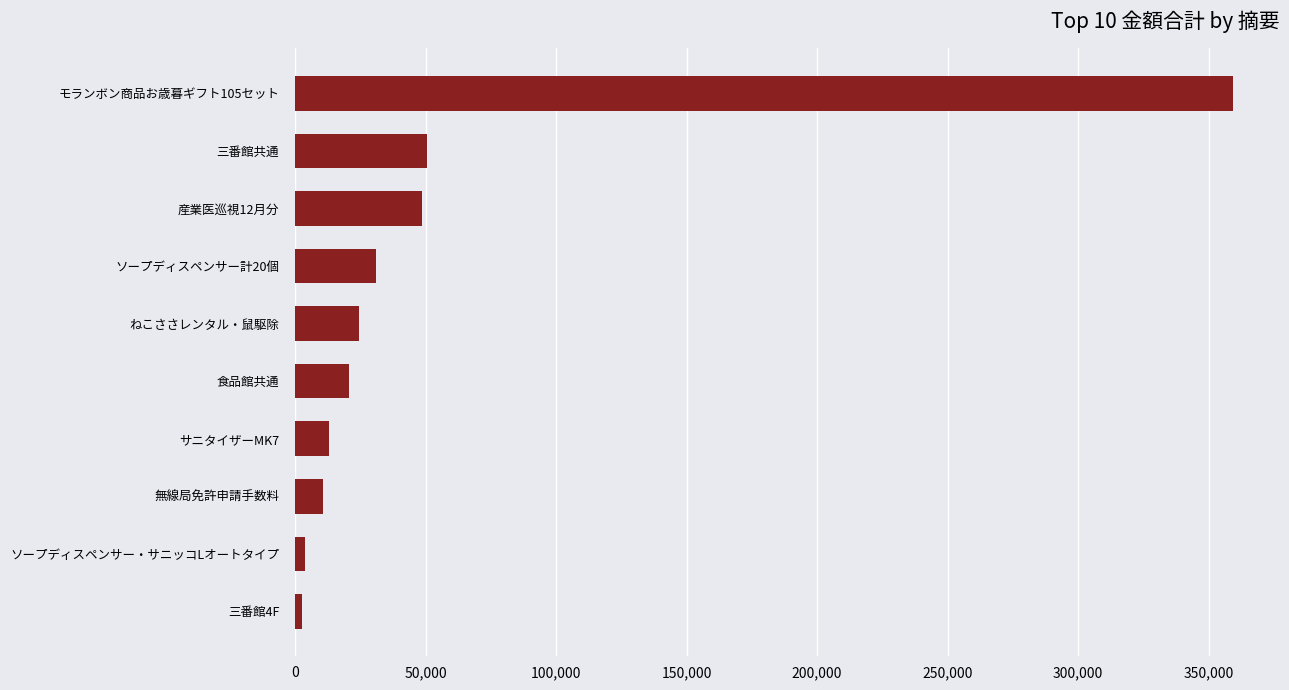

True or false: the data shows 50544 at 三番館共通.

True